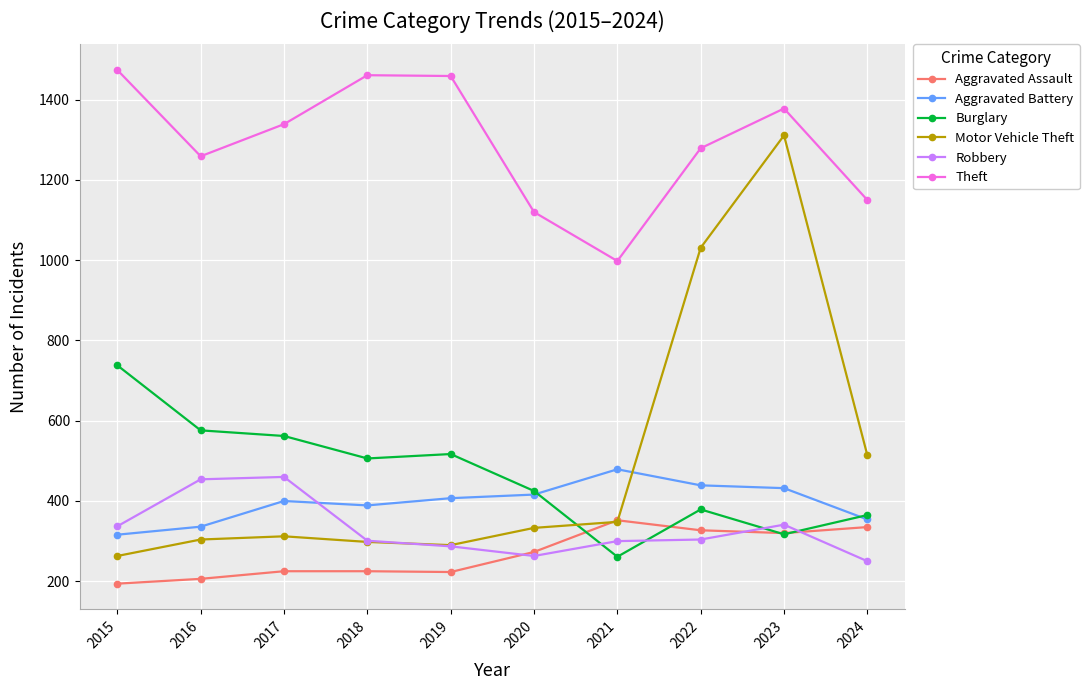

How many interior local valleys does the Motor Vehicle Theft series have?

1